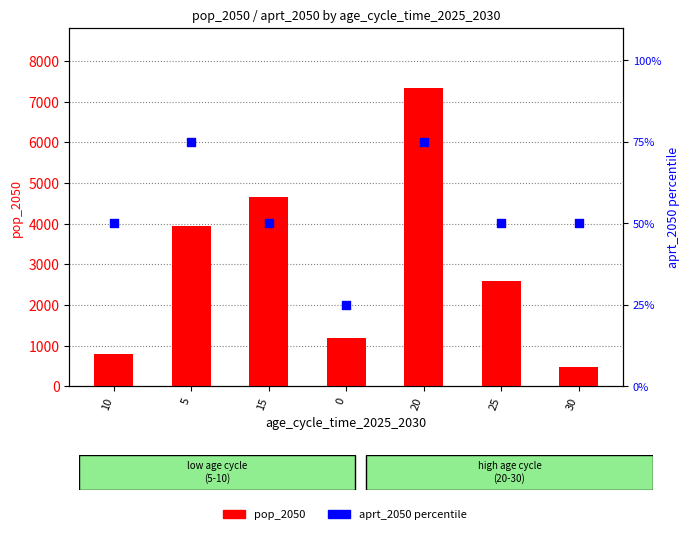

Which series reaches the maximum Y coordinate?

pop_2050